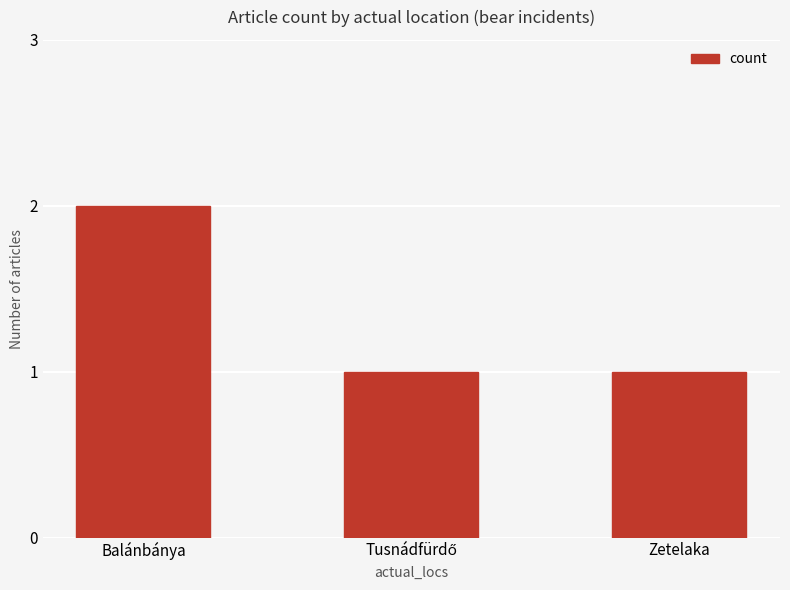

Reading right to left, what are all the values shown in this chart?

1	1	2